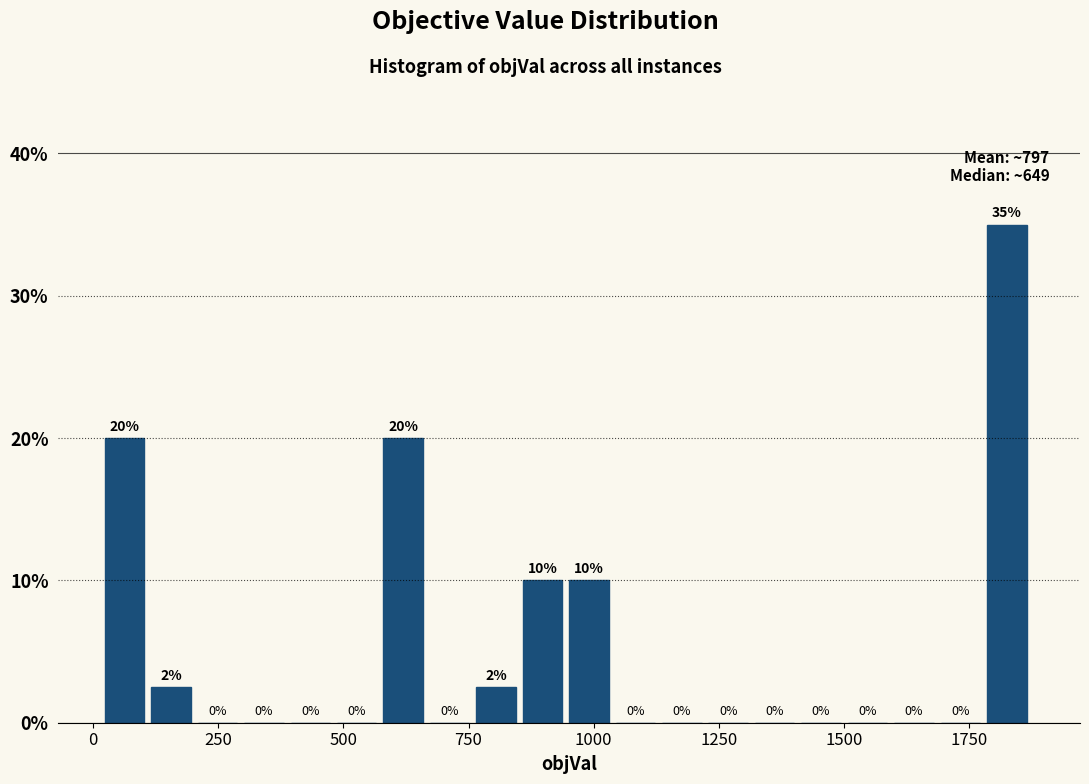

Around what value on the x-axis is the tallest bar? Give the approximate position of its centre, as read against the axis.

1850